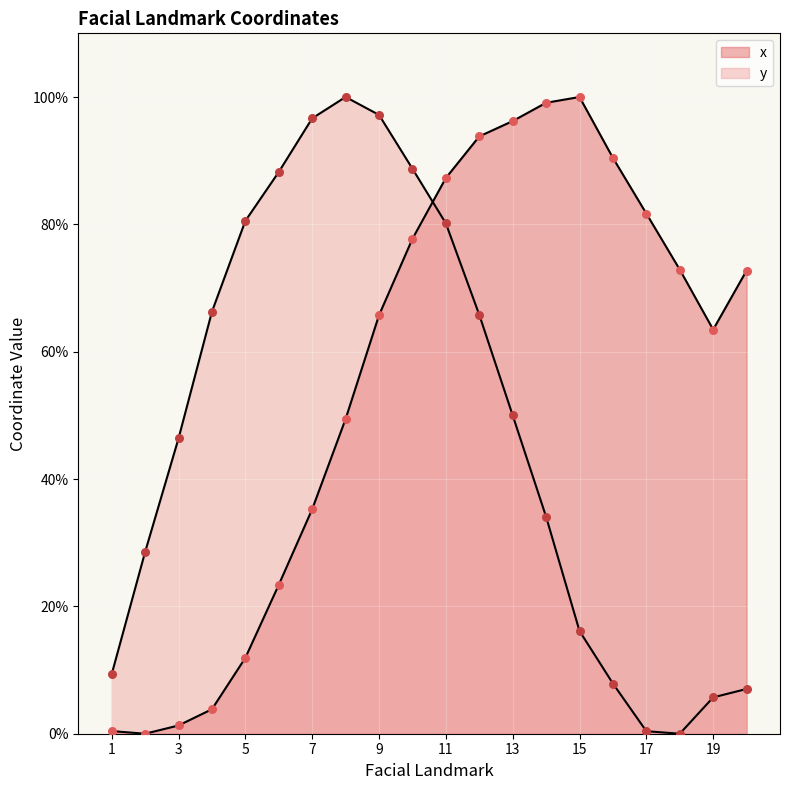

At which category is the sum across all series the highest?

11